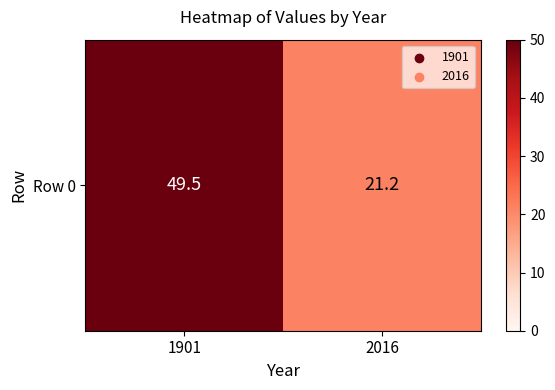

How many data points does each series have?

2